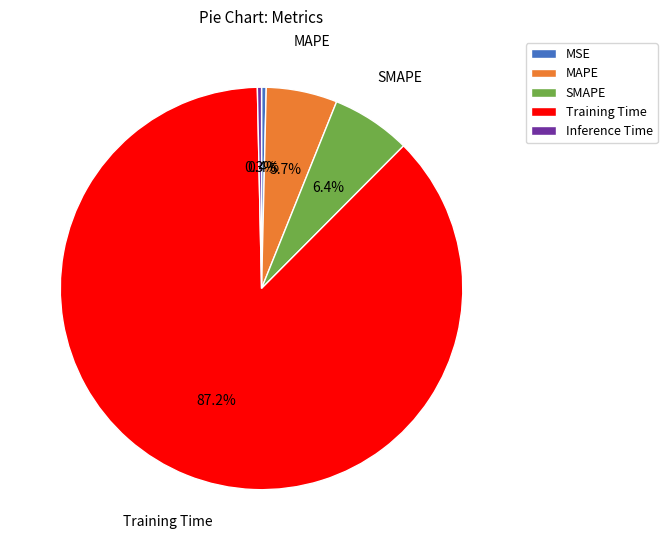

Is there any slice that represents more than half of the pie?

Yes